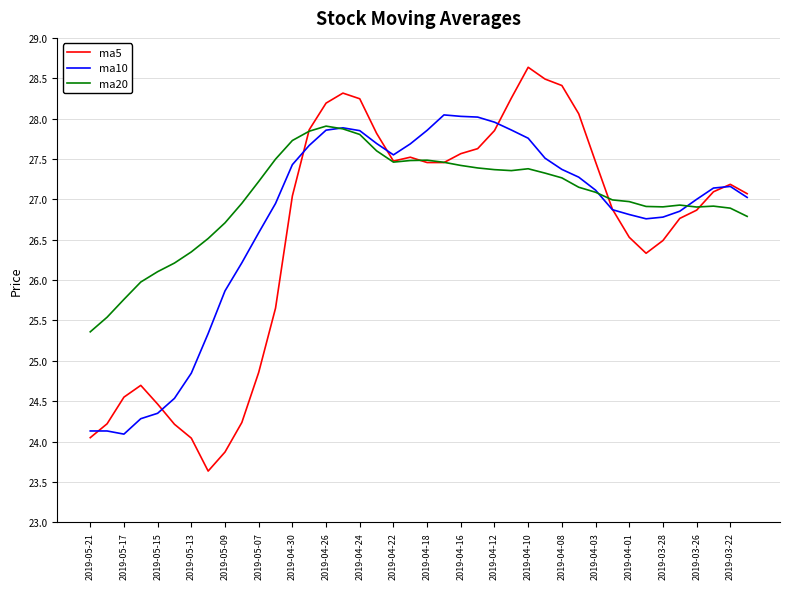

What is the minimum value for ma5?

23.6